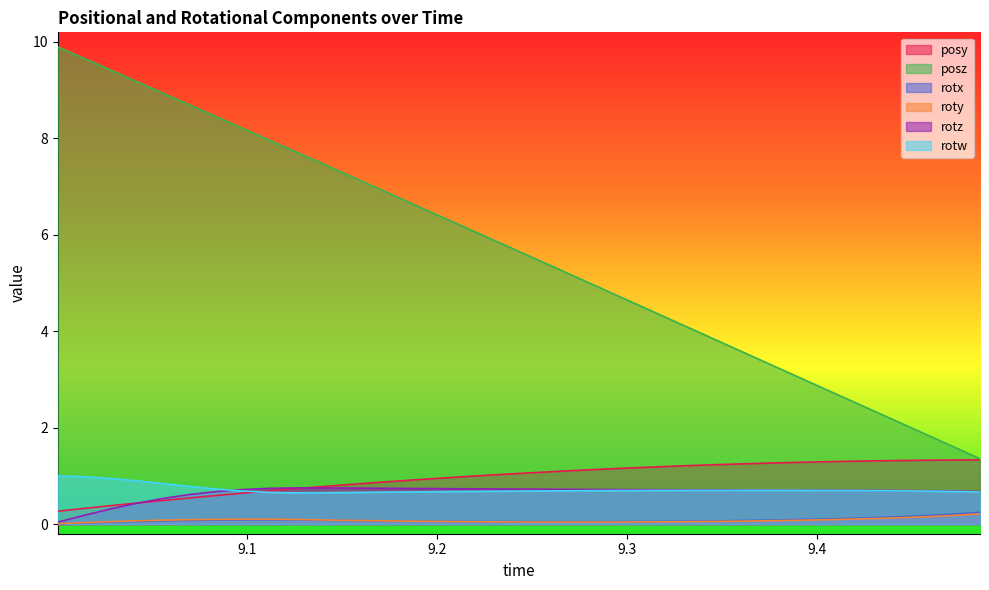

Which series has the largest total across all categories?

posz